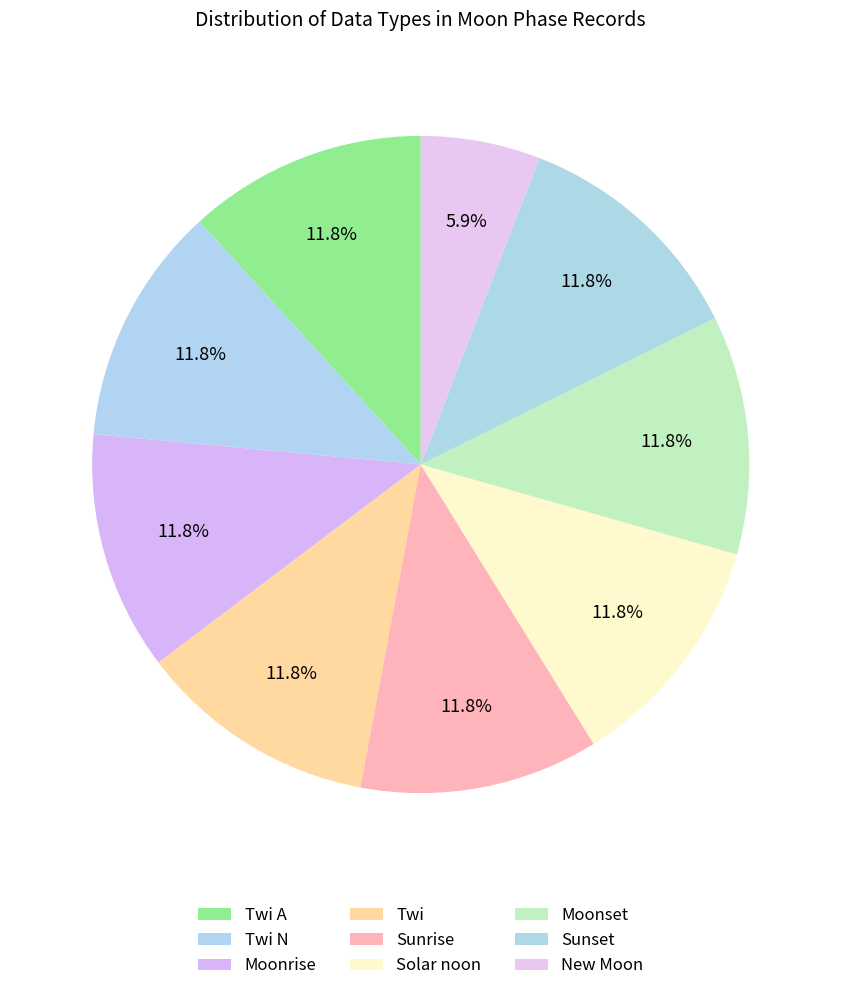

What is the ratio of the value at Twi A to the value at Twi?

1.0